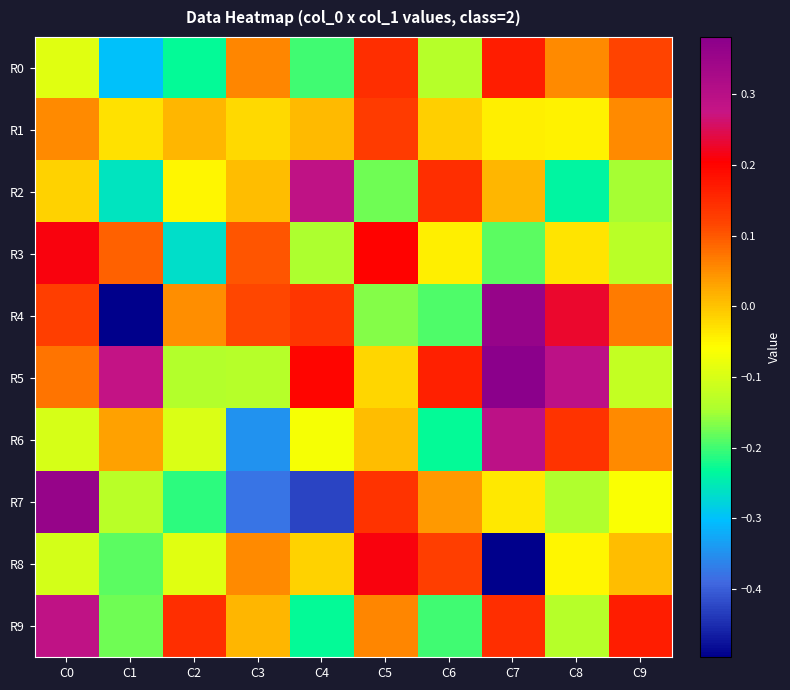

How many series are shown in this chart?

10